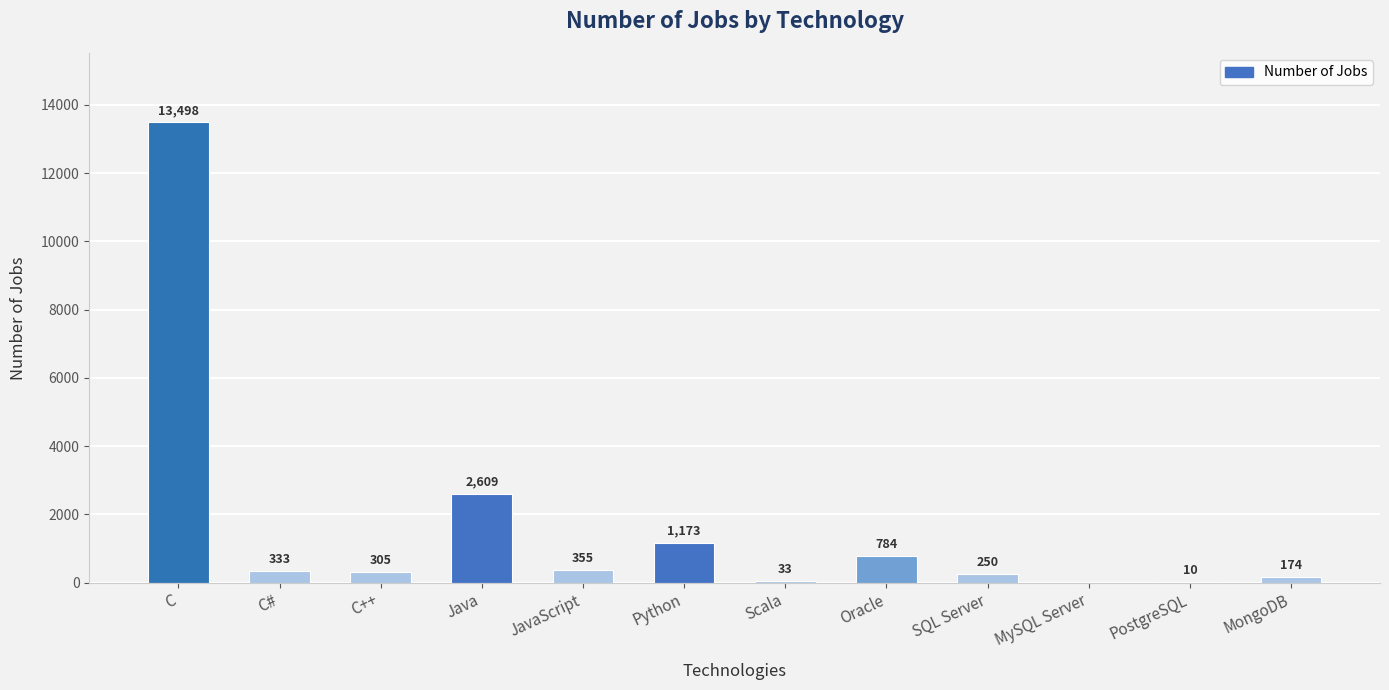

Which label corresponds to the largest value in the chart?

C